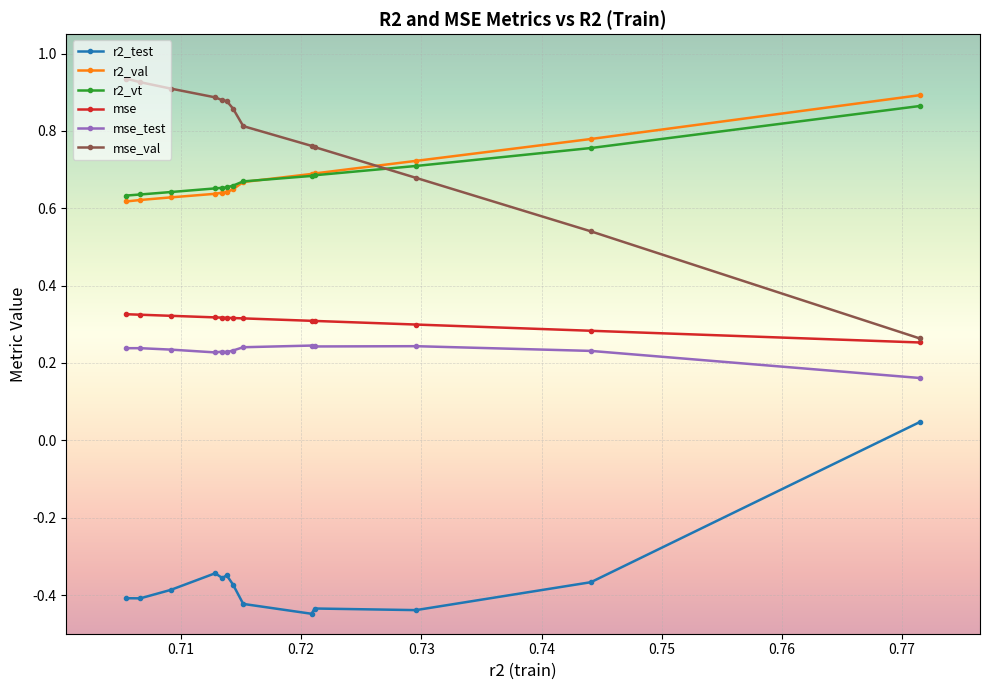

How many r2_val values are between 0 and 1?

13